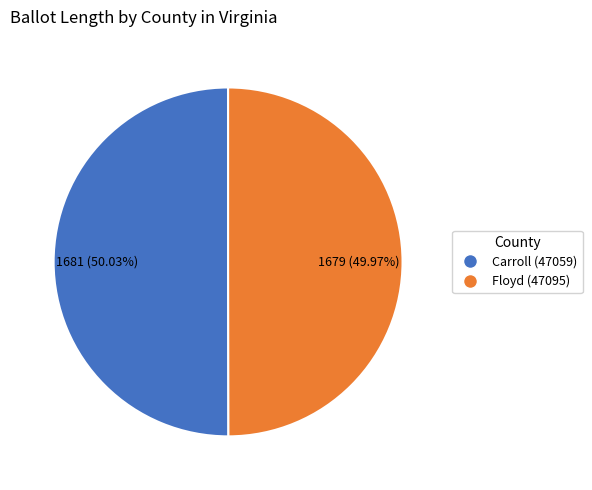

Combined, do Carroll (47059) and Floyd (47095) account for over 50%?

Yes